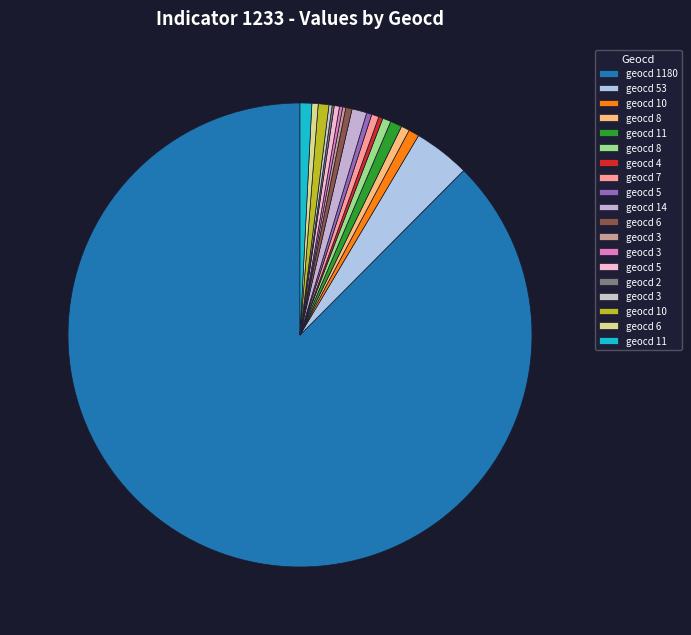

Which slice represents more than half of the pie?

1180